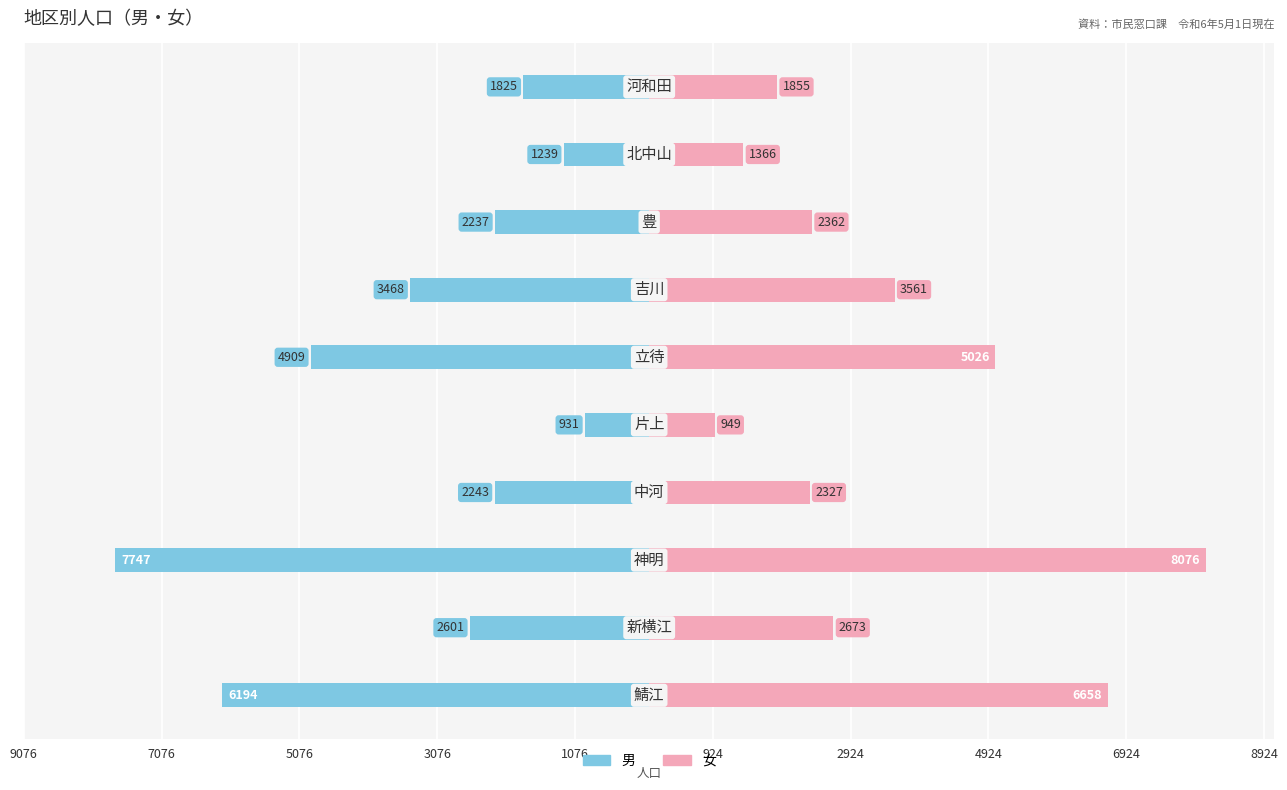

What is the average value of the 女 series?

3485